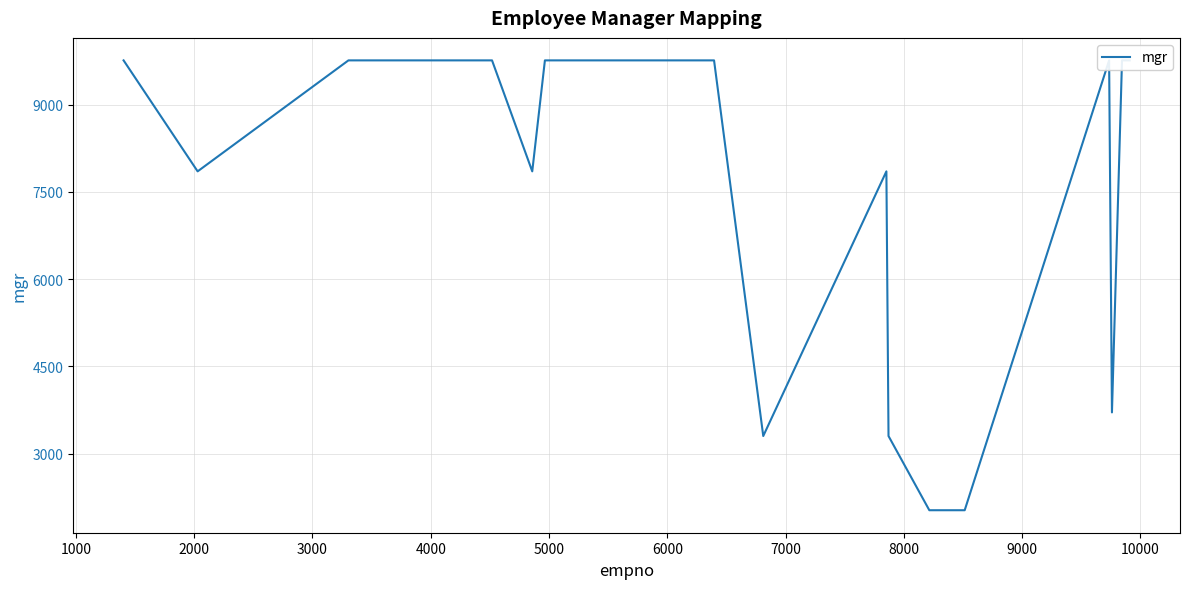

How many lines are shown in the chart?

1